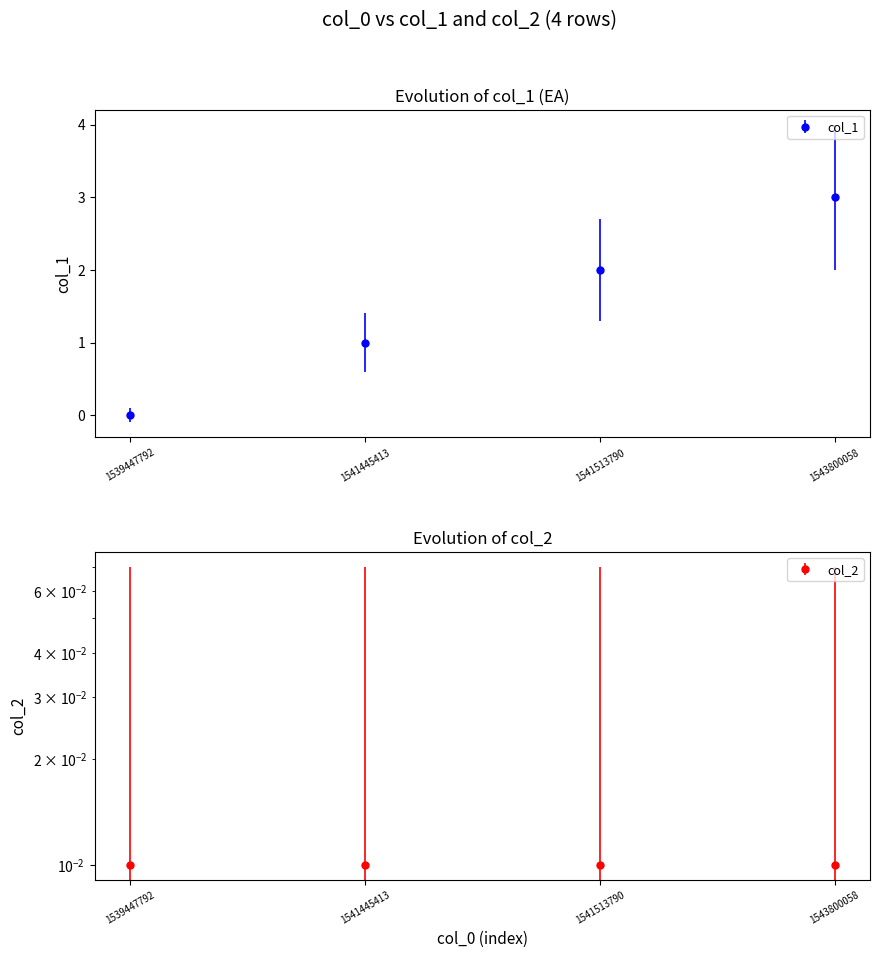

Which category has the highest value across all series?

1543800058